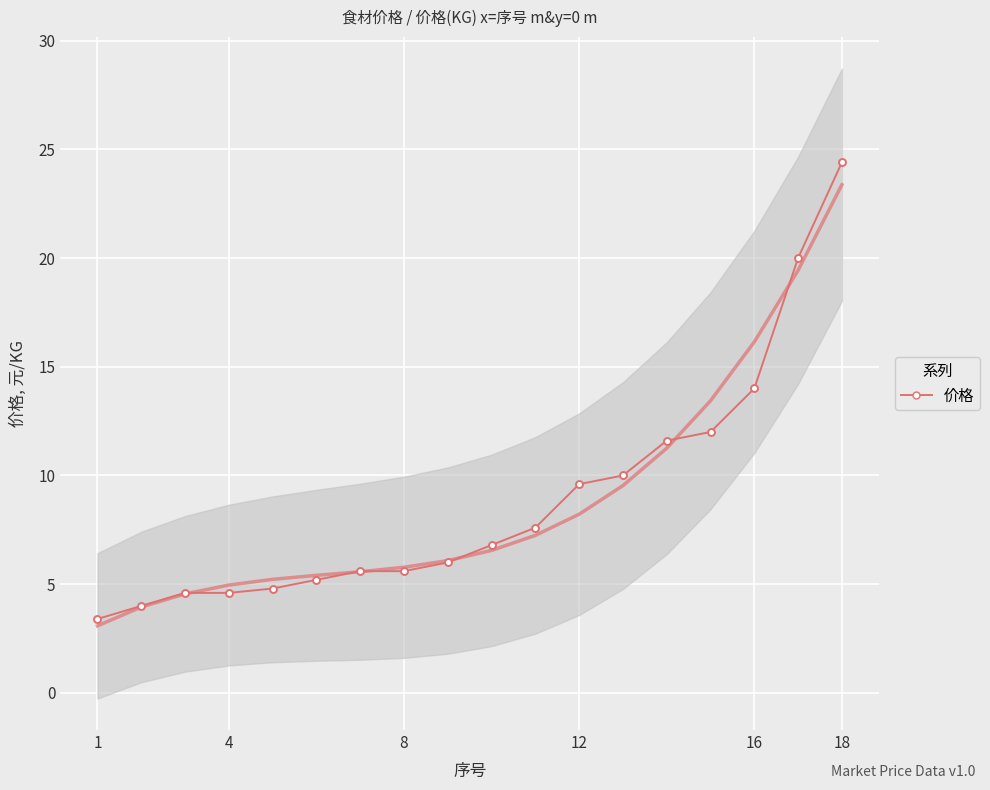

What is the value of the 10th point from the left?

6.8